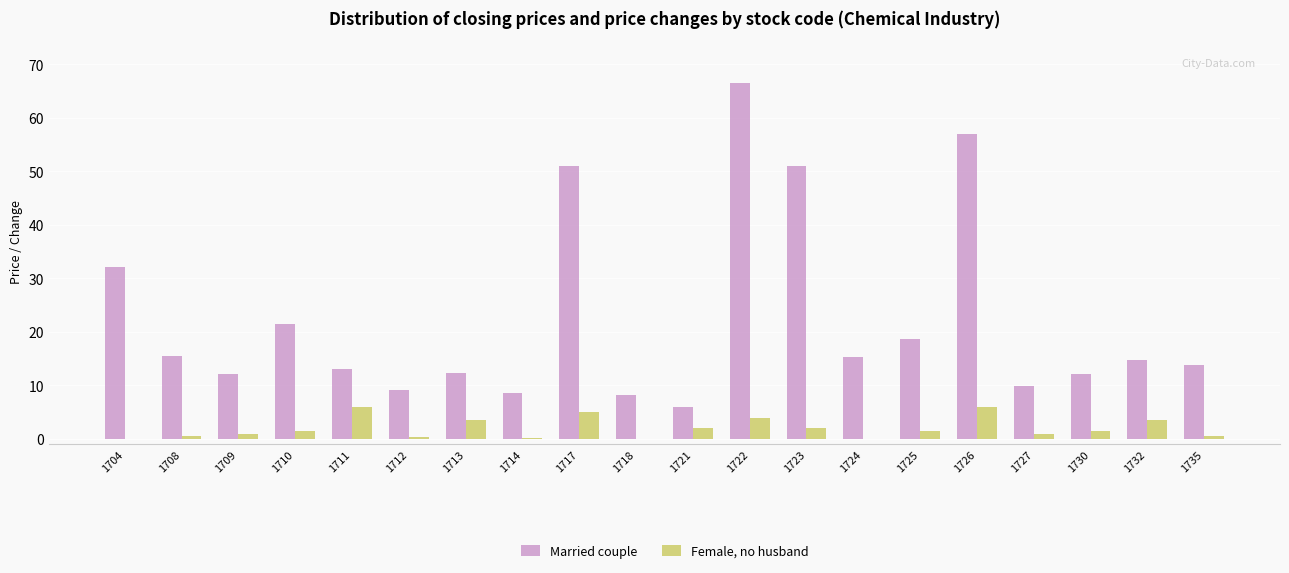

Between 1704 and 1723, which series saw the biggest shift?

Married couple